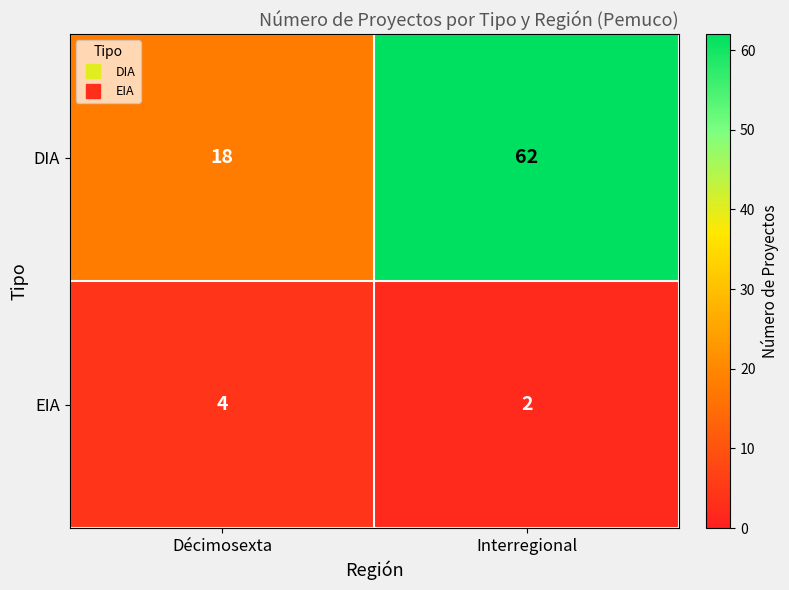

Reading left to right, what are all the values shown in this chart?

DIA: Décimosexta=18	Interregional=62
EIA: Décimosexta=4	Interregional=2